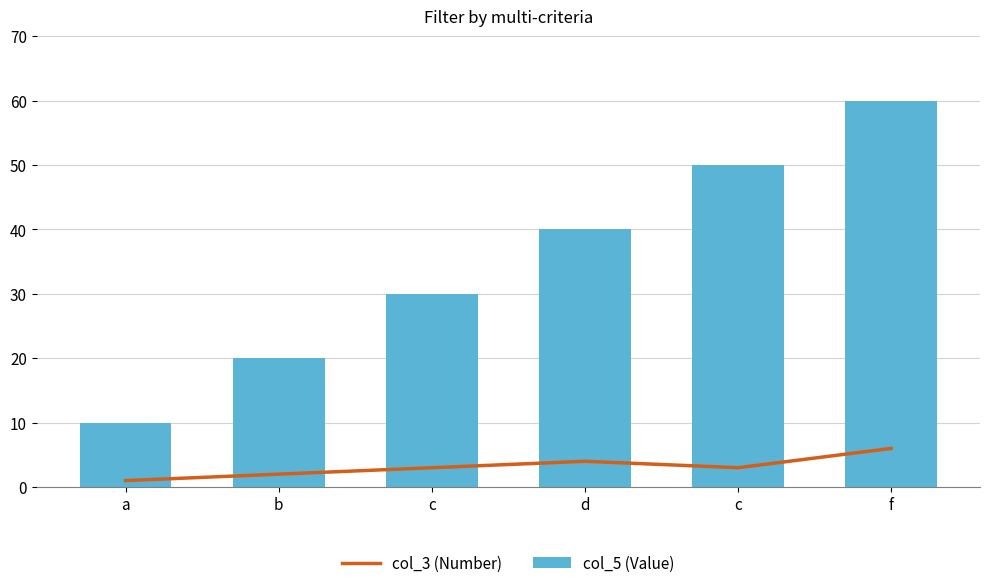

Rank the series at c from highest to lowest value.

col_5 (Value), col_3 (Number)